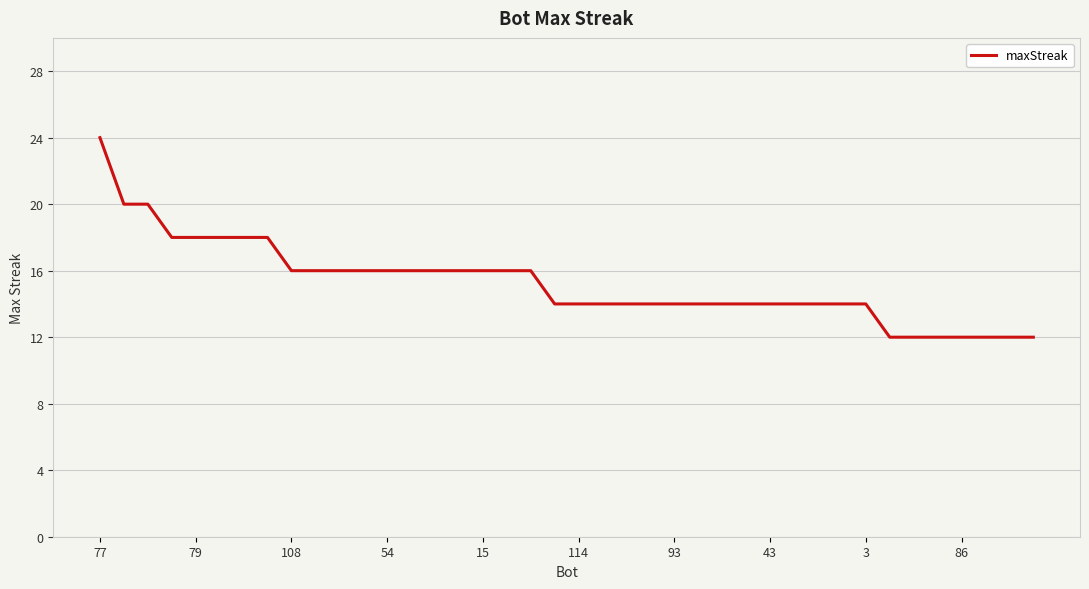

What is the difference between the maximum and minimum values?

12